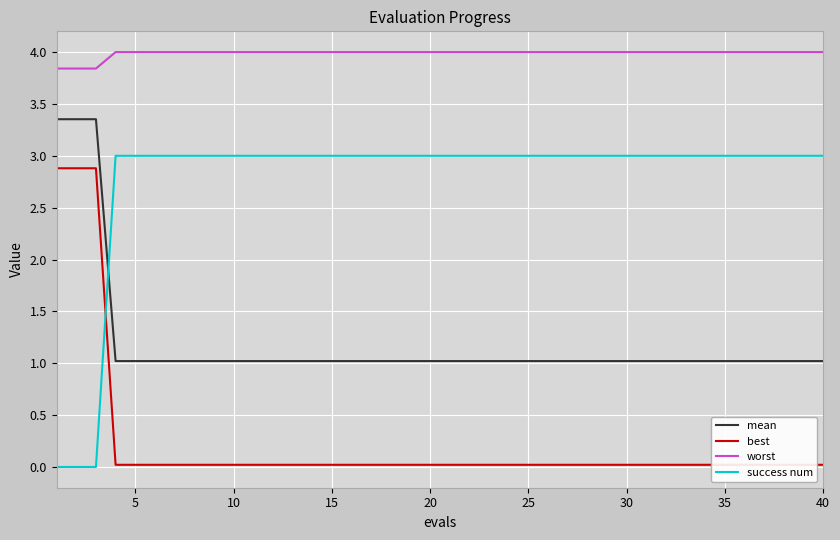

The value of success num at 15 is 5.2. True or false?

False